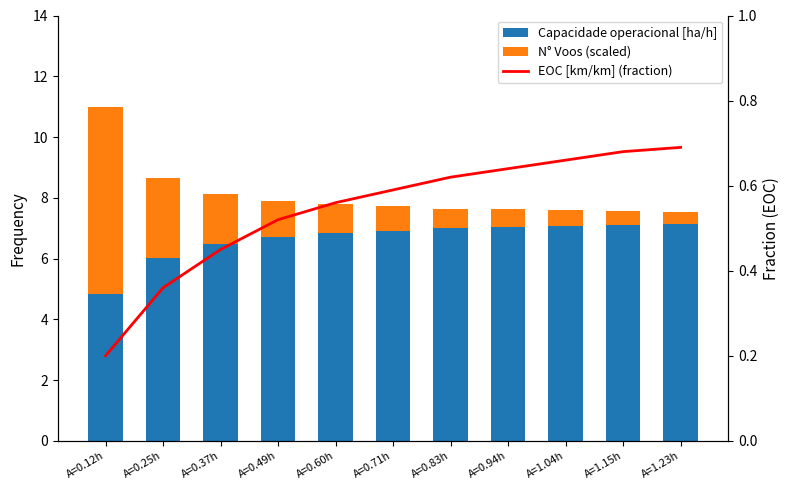

What is the sum of all Capacidade operacional [ha/h] values?

73.2